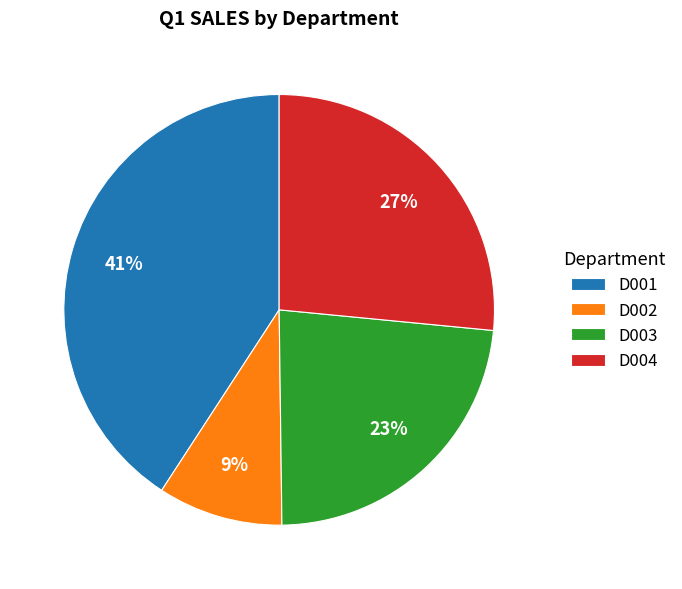

Combined, do D002 and D004 account for over 50%?

No